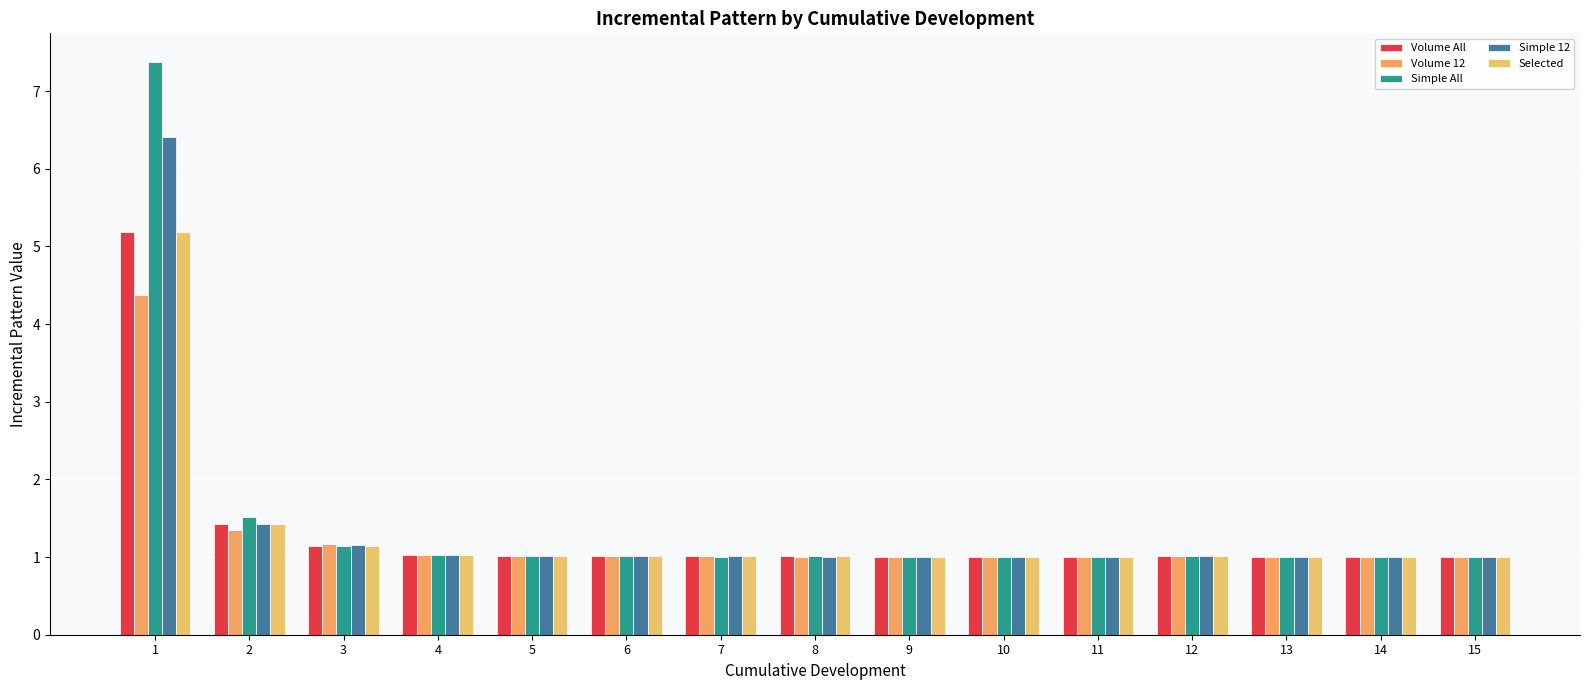

True or false: Volume 12 has a value of 1.0 at 5.

True